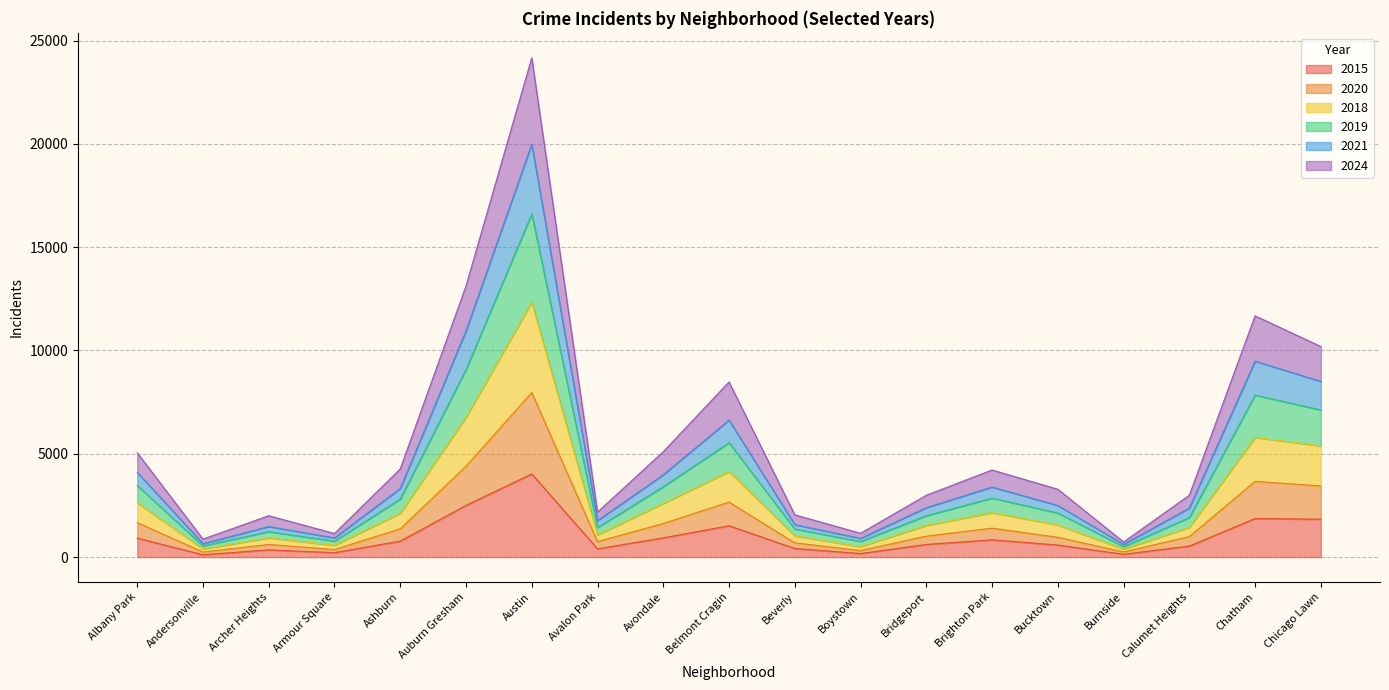

Is the value of 2019 at Calumet Heights greater than the value of 2020 at Belmont Cragin?

No